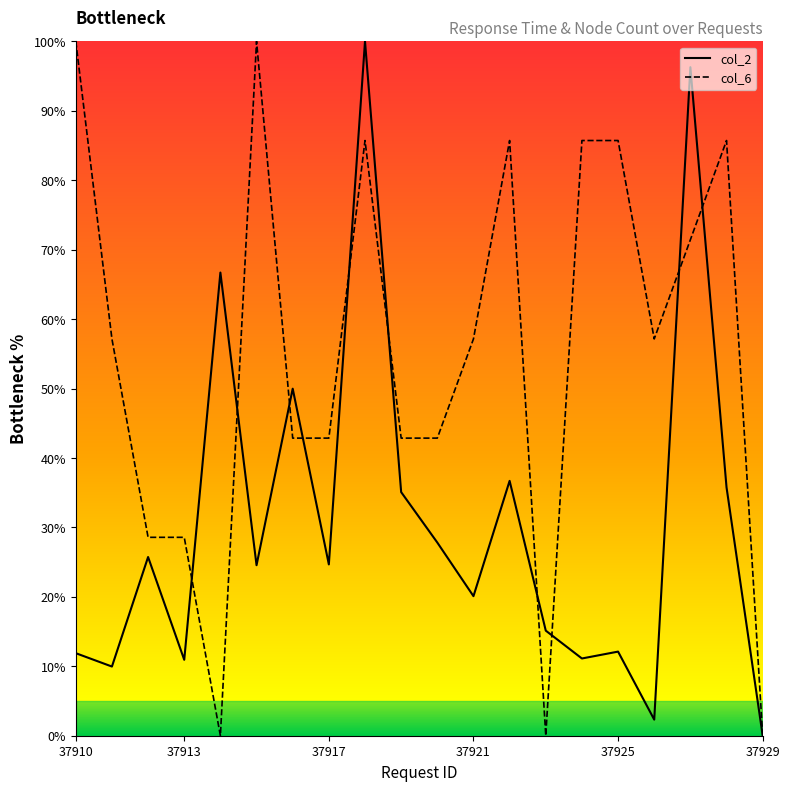

Is the value of col_2 at 37910 greater than the value of col_6 at 37929?

Yes